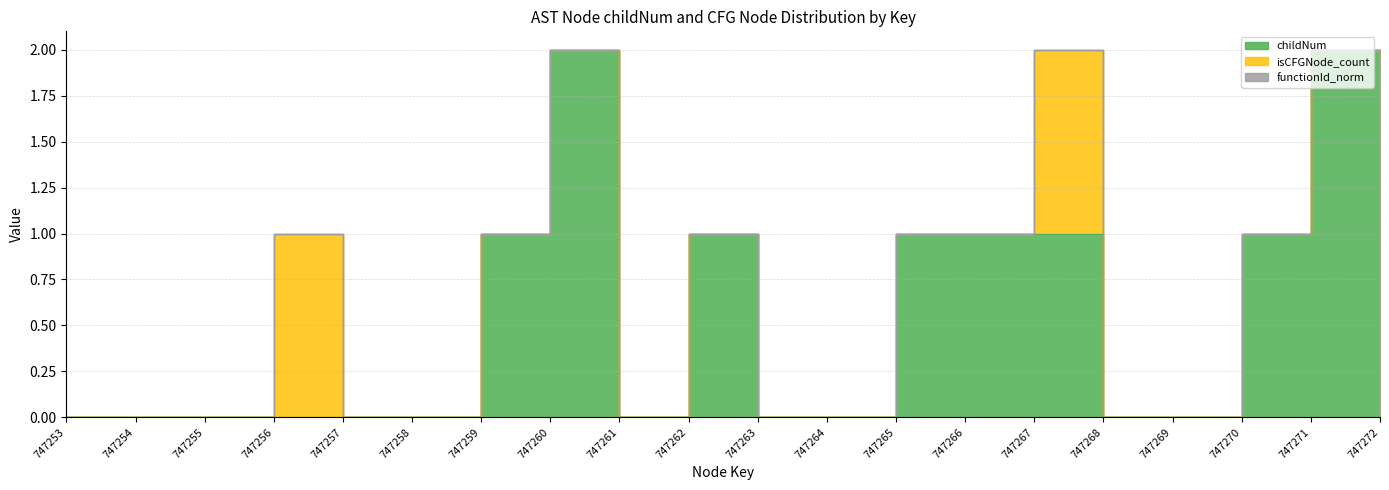

Rank the series by their average value, from highest to lowest.

childNum, isCFGNode_count, functionId_norm